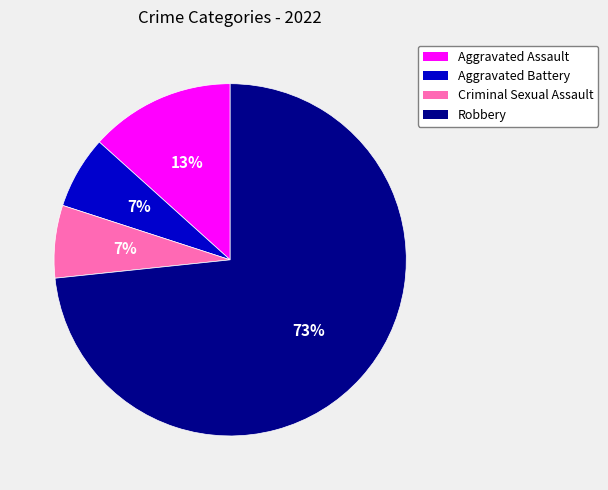

What percentage is the Aggravated Assault slice, to the nearest percent?

13%